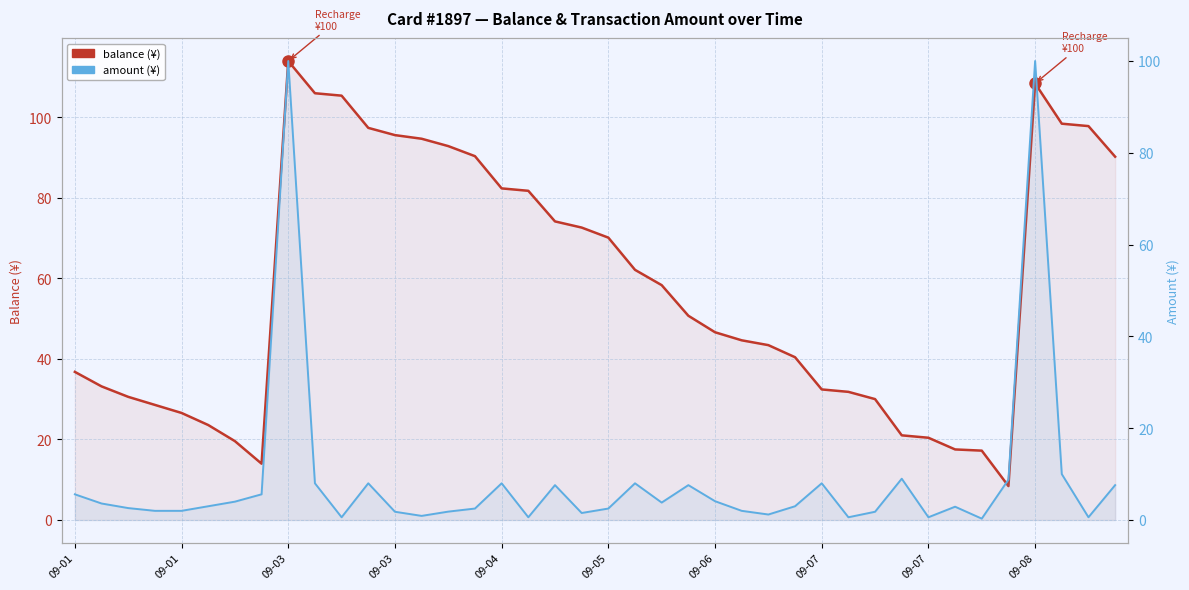

In balance (¥), how many points are lower than both neighbors (excluding endpoints)?

2